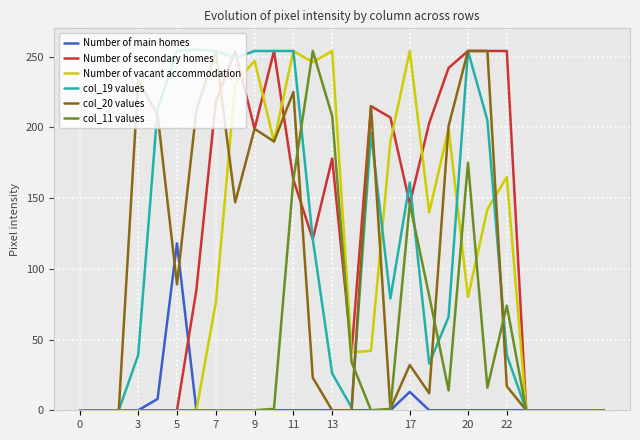

What is the greatest value displayed?

255